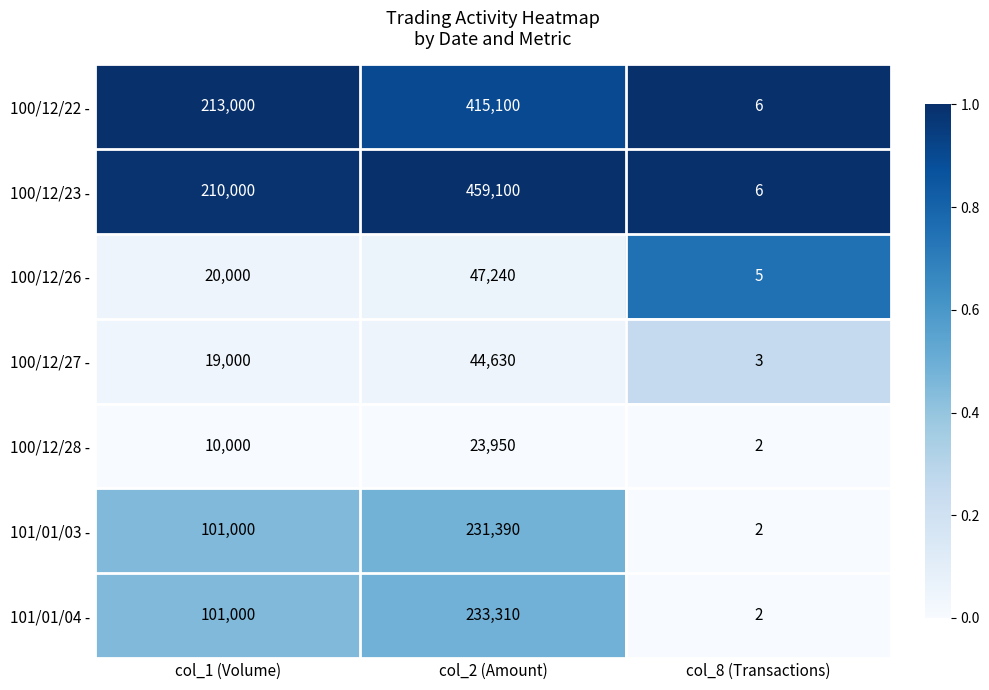

True or false: 100/12/26 - has a value of 63924 at col_2 (Amount).

False